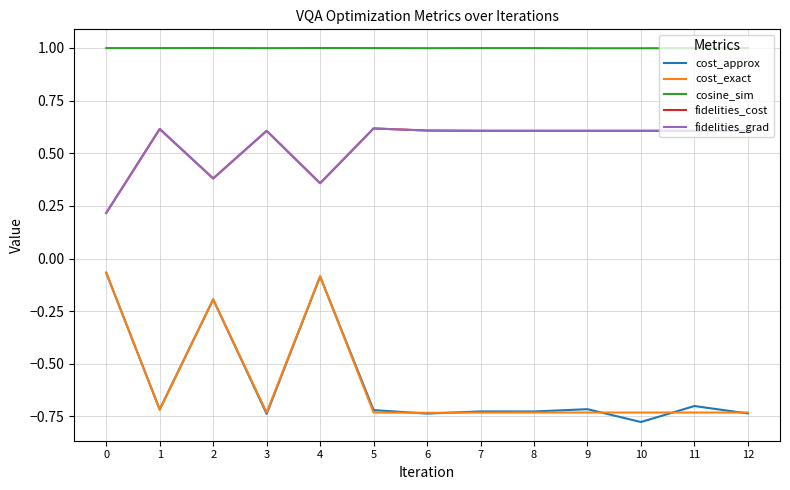

Does the chart have visible grid lines?

Yes